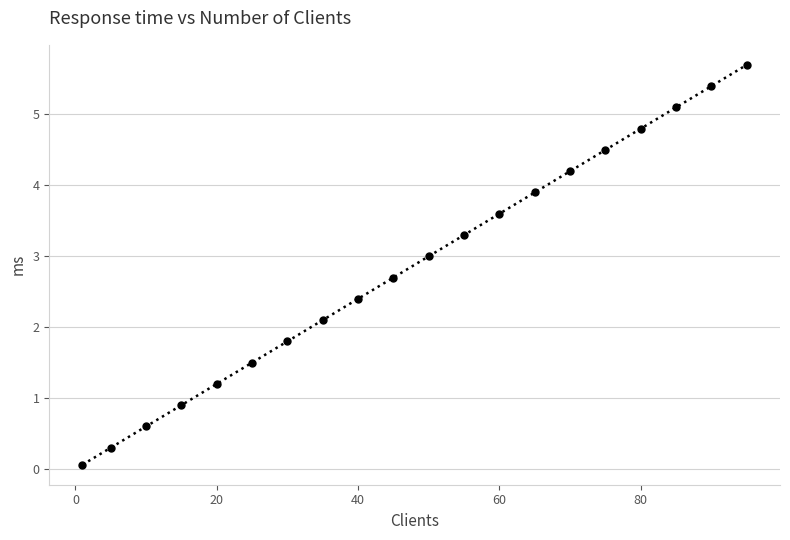

What is the value of the 6th point from the left?

1.5